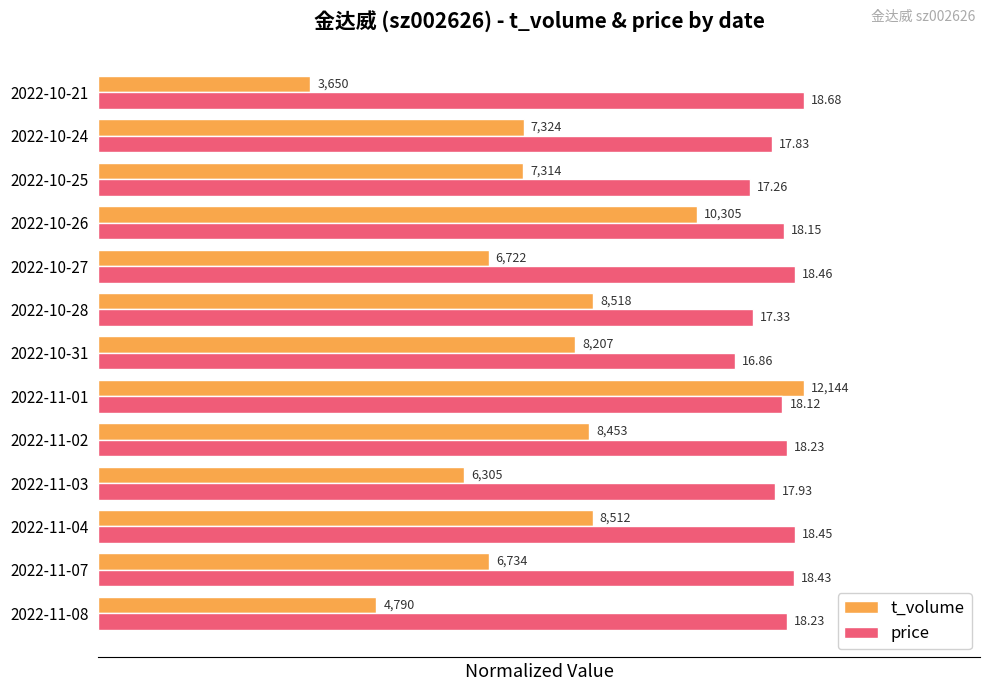

What are all the series names shown in the legend?

t_volume, price